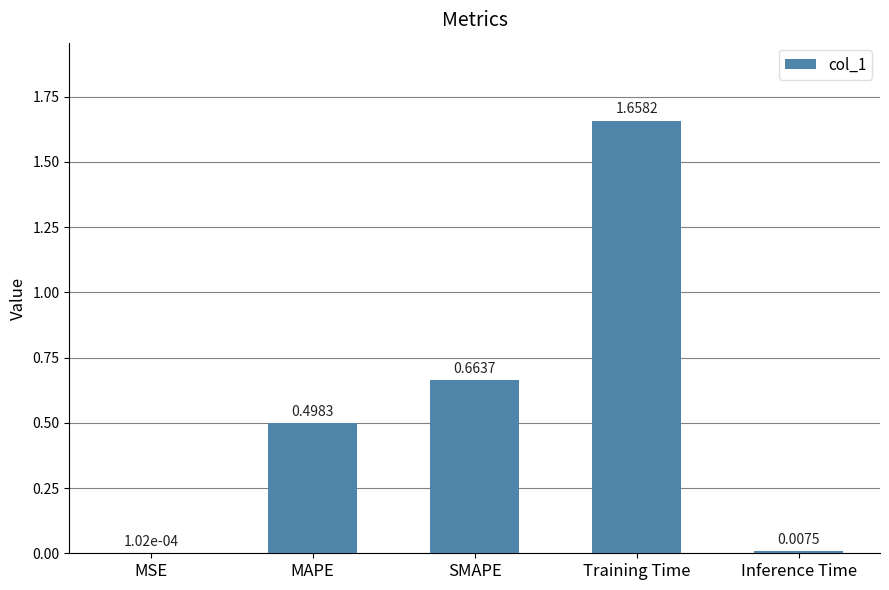

Which label corresponds to the largest value in the chart?

Training Time